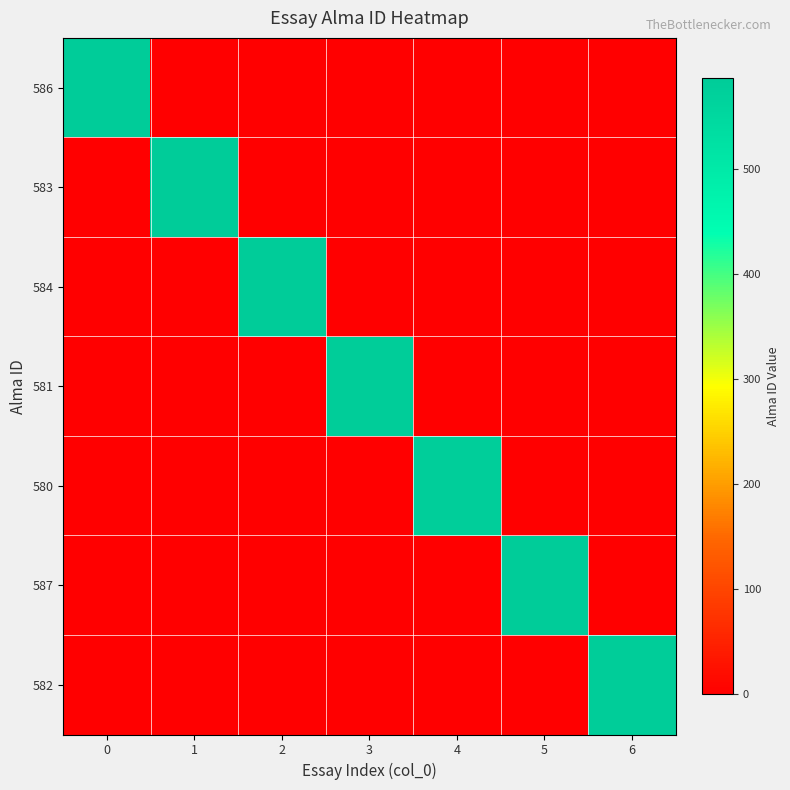

What is the total value across all series at 2?

584